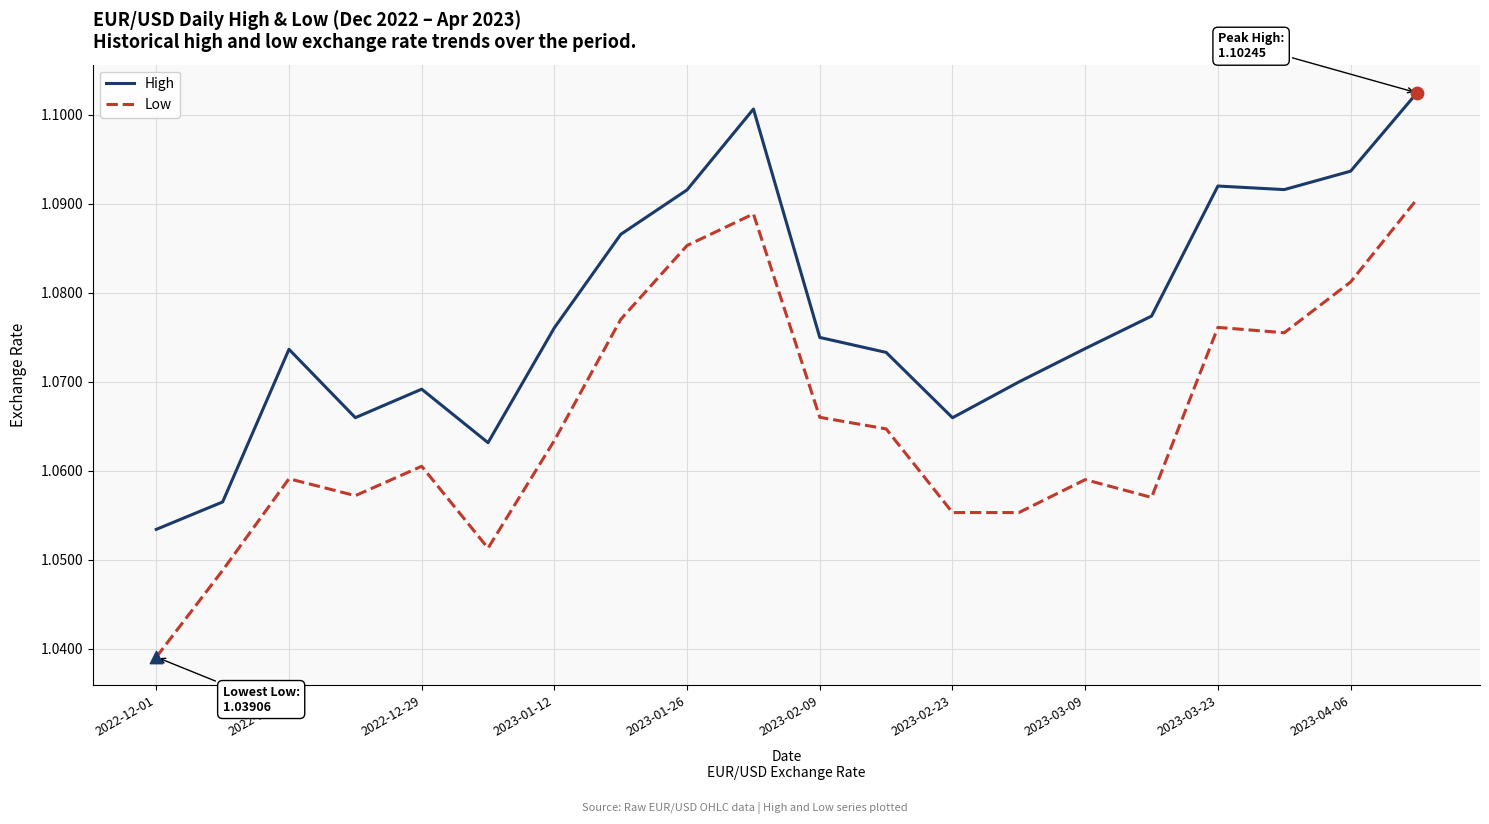

Which series has the largest total across all categories?

High